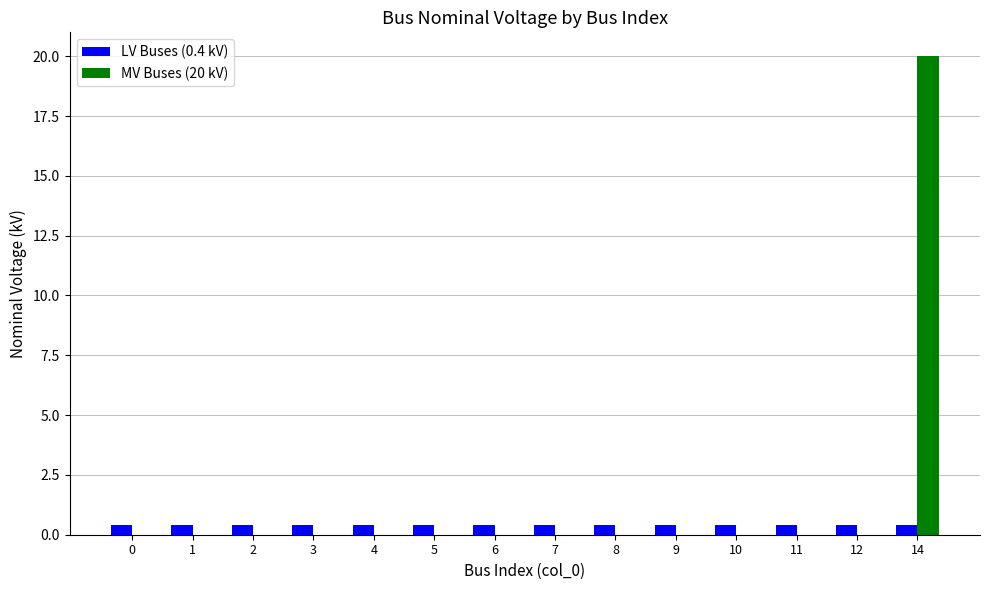

Reading left to right, transcribe all the data shown in this chart.

LV Buses (0.4 kV): 0=0.4	1=0.4	2=0.4	3=0.4	4=0.4	5=0.4	6=0.4	7=0.4	8=0.4	9=0.4	10=0.4	11=0.4	12=0.4	14=0.4
MV Buses (20 kV): 0=0.0	1=0.0	2=0.0	3=0.0	4=0.0	5=0.0	6=0.0	7=0.0	8=0.0	9=0.0	10=0.0	11=0.0	12=0.0	14=20.0